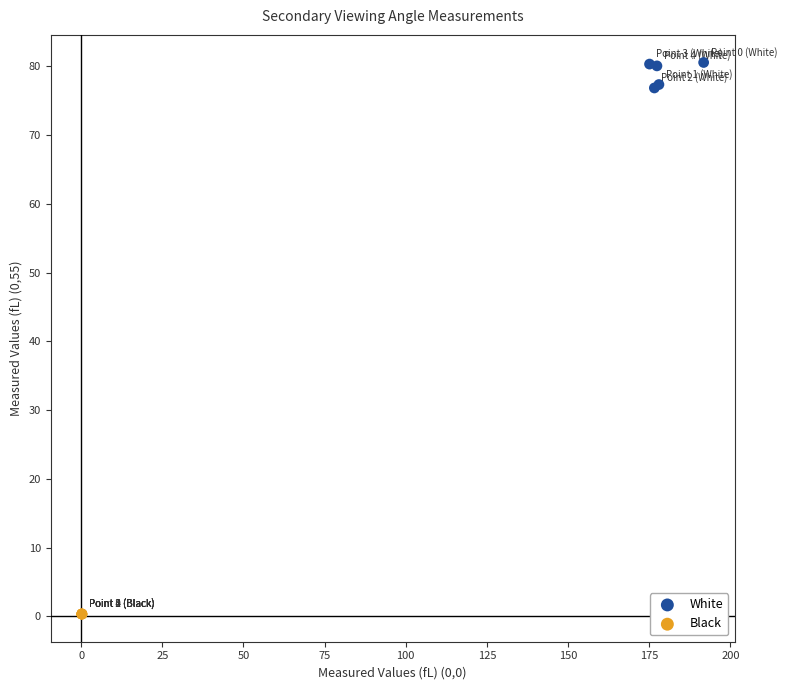

Which series contains the lowest Y value?

Black